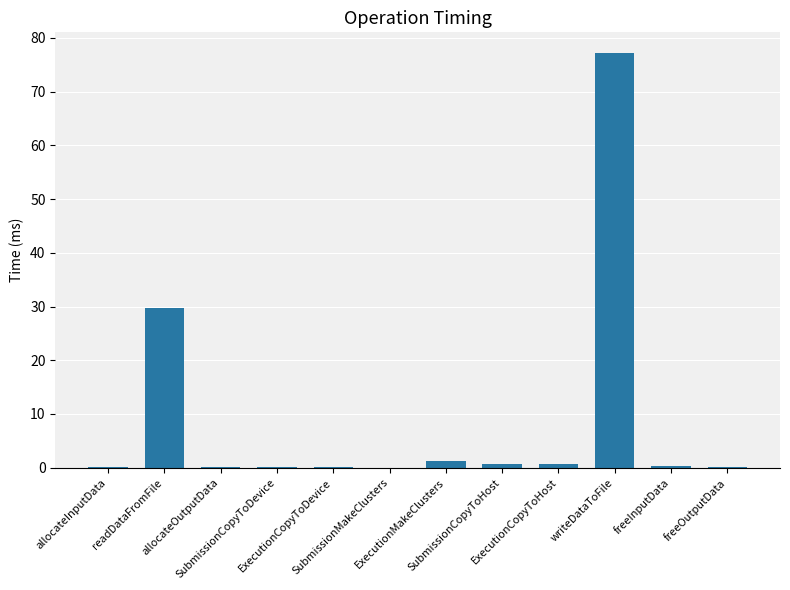

What is the sum of all values?

110.1